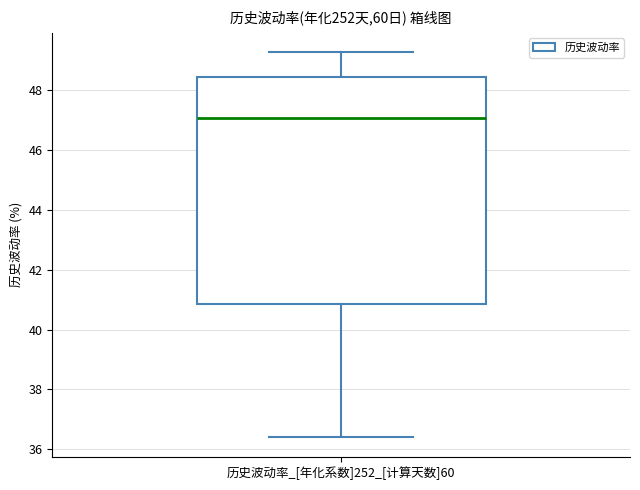

Read this box plot against the y-axis: the position of the median line, the range covered by the box, and the ends of both whiskers. The values are not printed on the chart, so give them approximately, as read against the axis.

median 47.0, box 40.8 to 48.4, whiskers 36.4 to 49.2